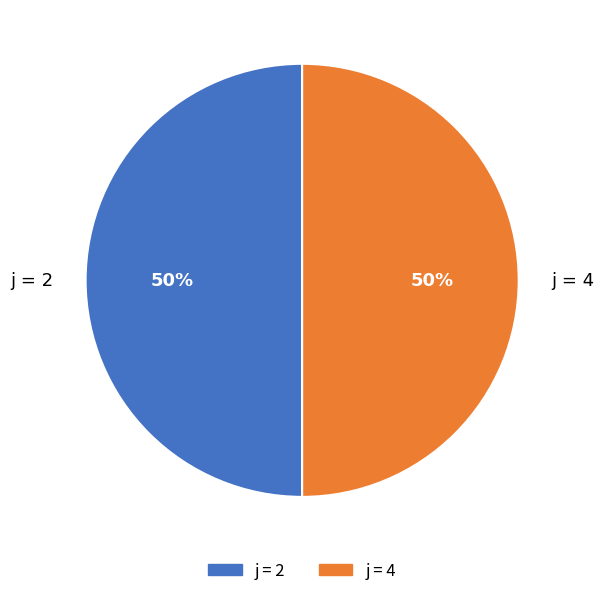

Approximately how many times larger is the value at j = 4 compared to j = 2?

1.0